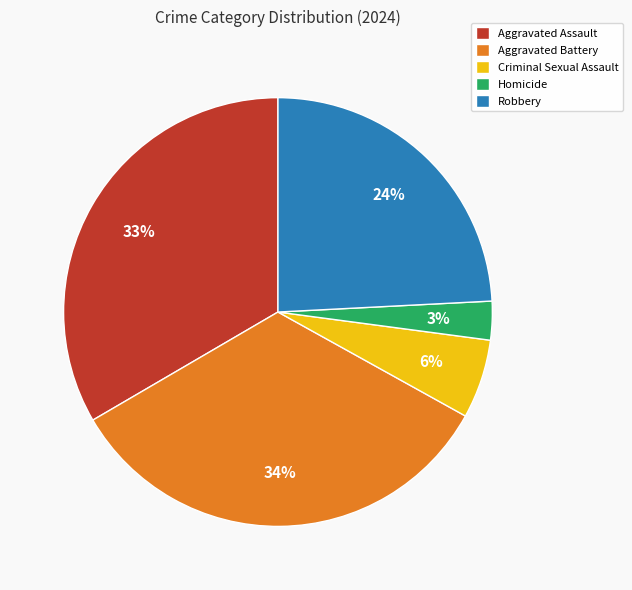

Is it true that Criminal Sexual Assault is 6% of the pie?

True